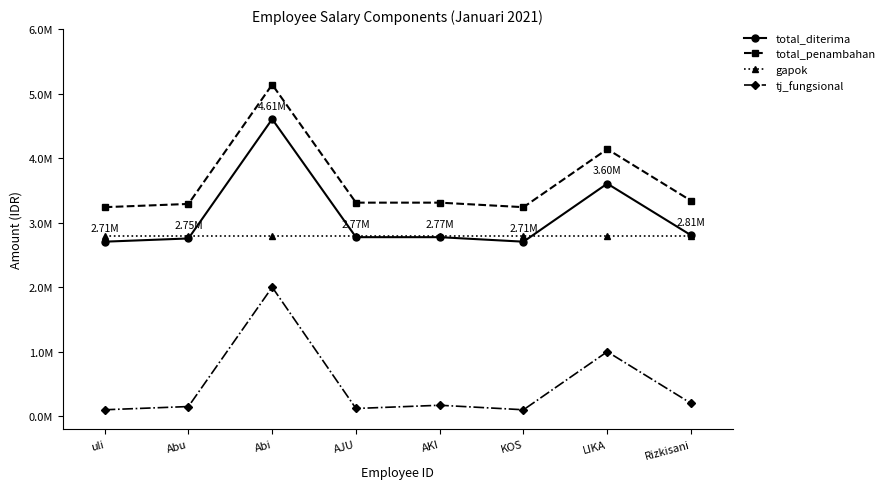

True or false: tj_fungsional and total_diterima cross at least once.

False